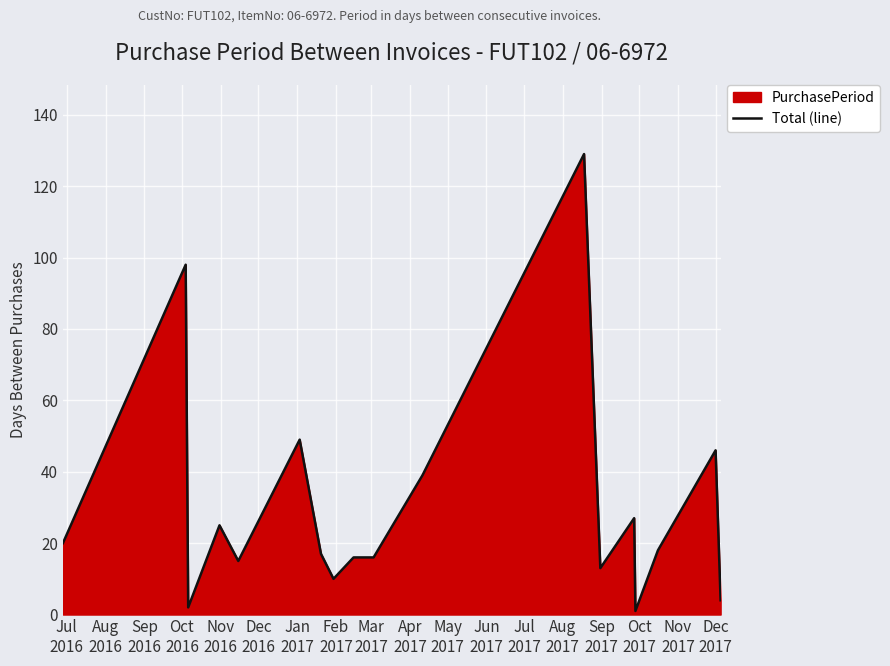

What is the greatest value displayed?

129